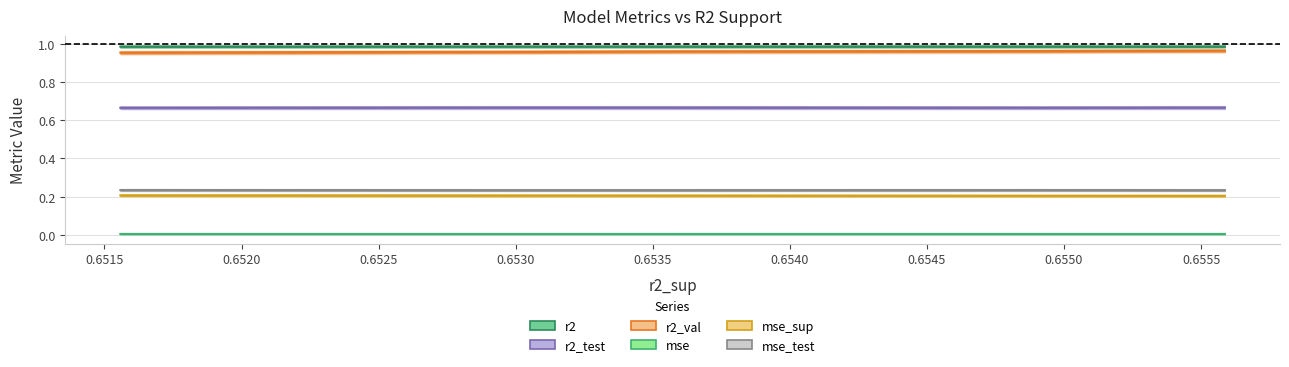

Is it true that mse equals 0.0 at 0.6550?

False